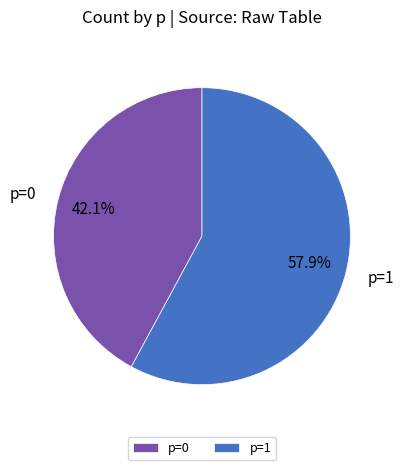

Is there a majority slice in this chart?

Yes